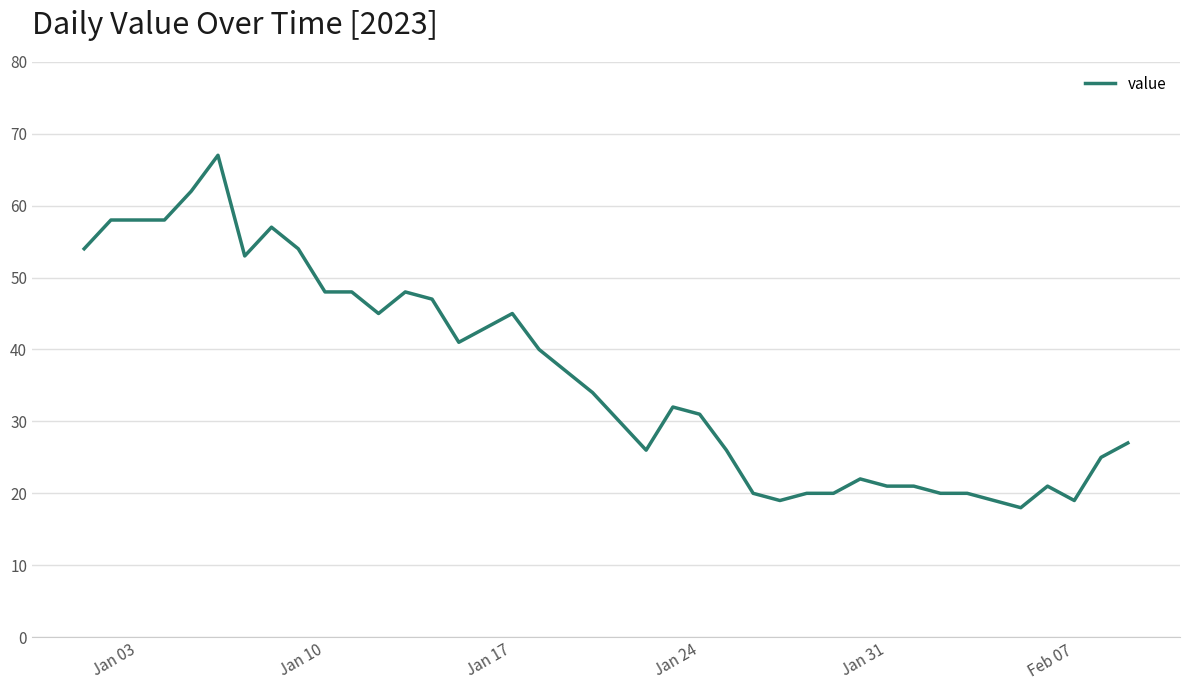

What is the difference between the maximum and minimum values?

49